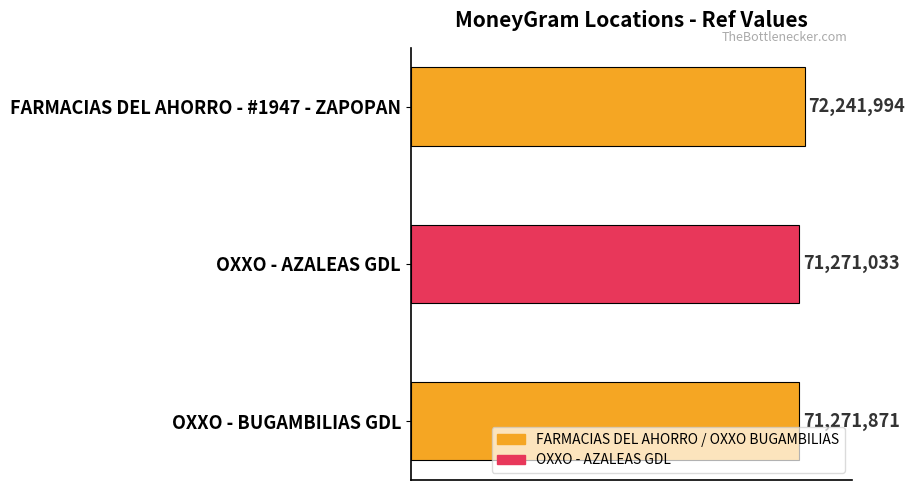

Does the chart contain stacked bars?

No